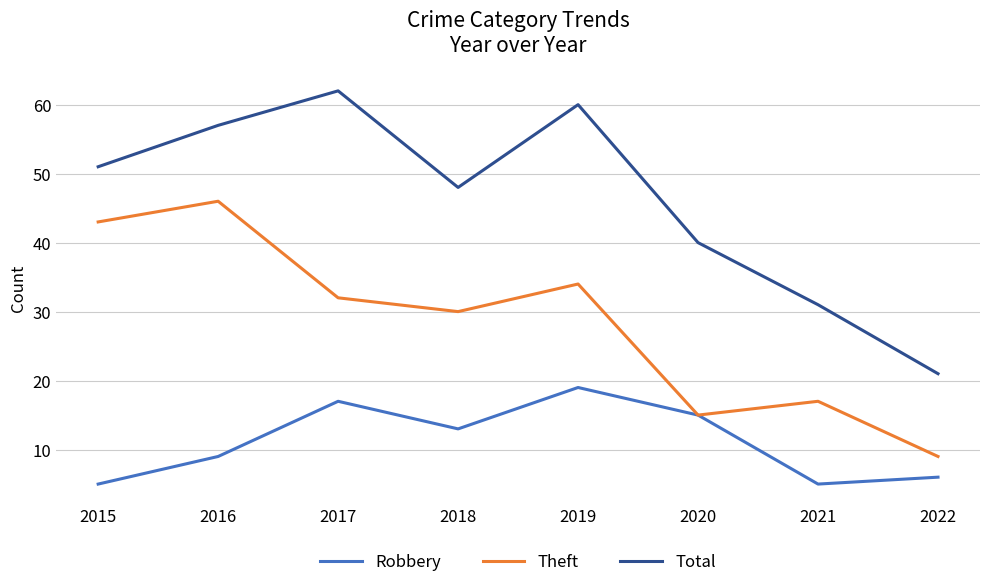

Which series has the largest range (max minus min)?

Total